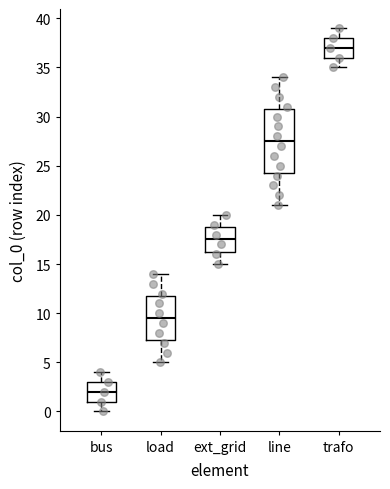

Comparing the boxes themselves (not the whiskers), which one is the tallest?

line